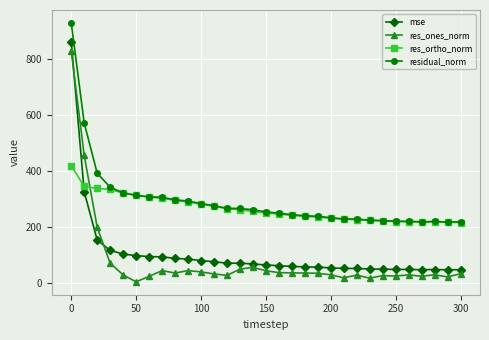

Count the number of data series in this chart.

4